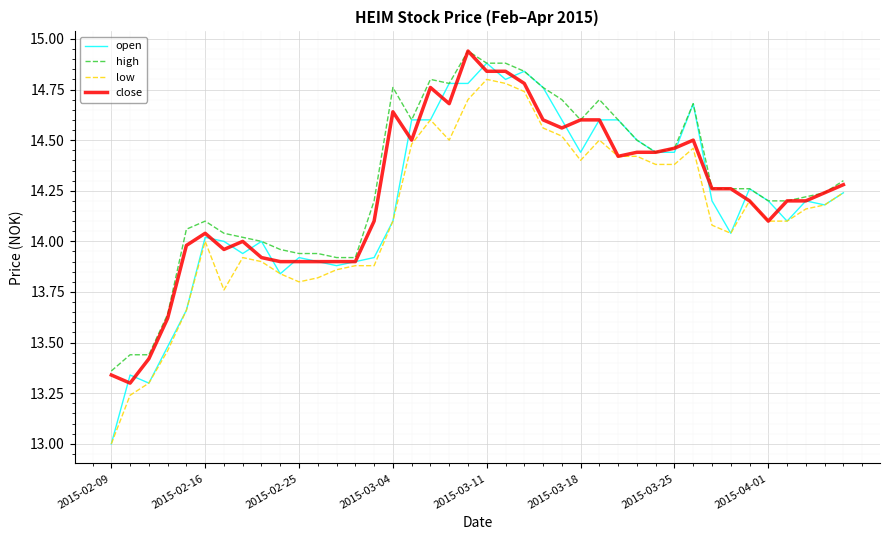

Rank the series by their average value, from highest to lowest.

high, close, open, low